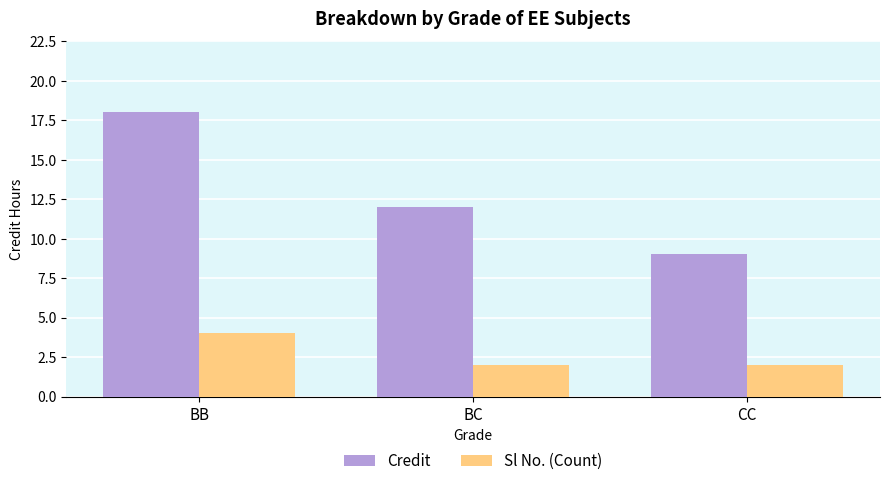

How many bars are there in total?

6